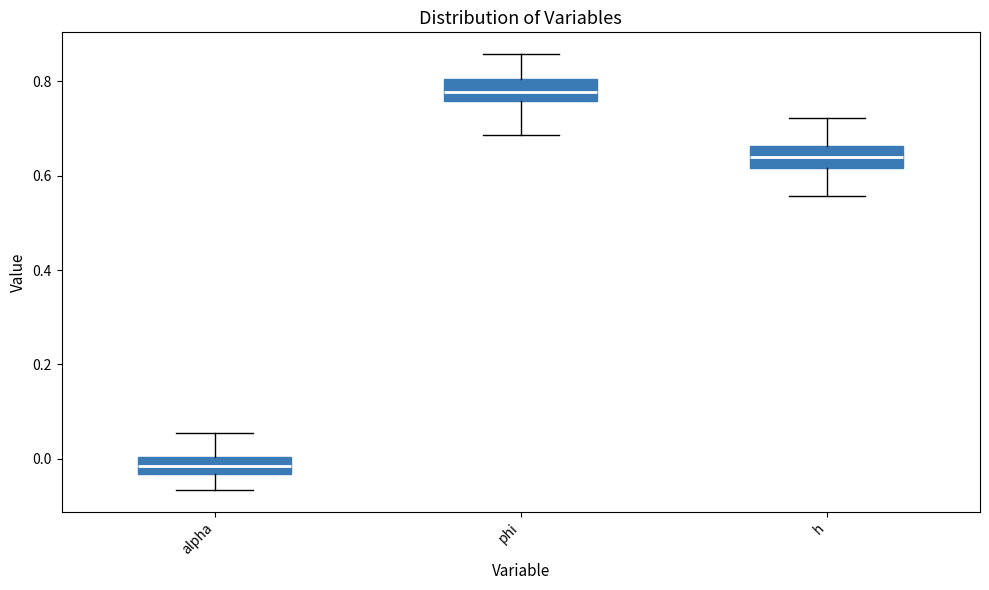

Reading left to right, transcribe this box plot: for each box, give where its median line is, the range the box spans, and where its two whiskers end, as read against the y-axis. The values are not printed on the chart, so give them approximately, as read against the axis.

alpha: median -0.02, box -0.04 to 0.00, whiskers -0.06 to 0.06
phi: median 0.78, box 0.76 to 0.80, whiskers 0.68 to 0.86
h: median 0.64, box 0.62 to 0.66, whiskers 0.56 to 0.72